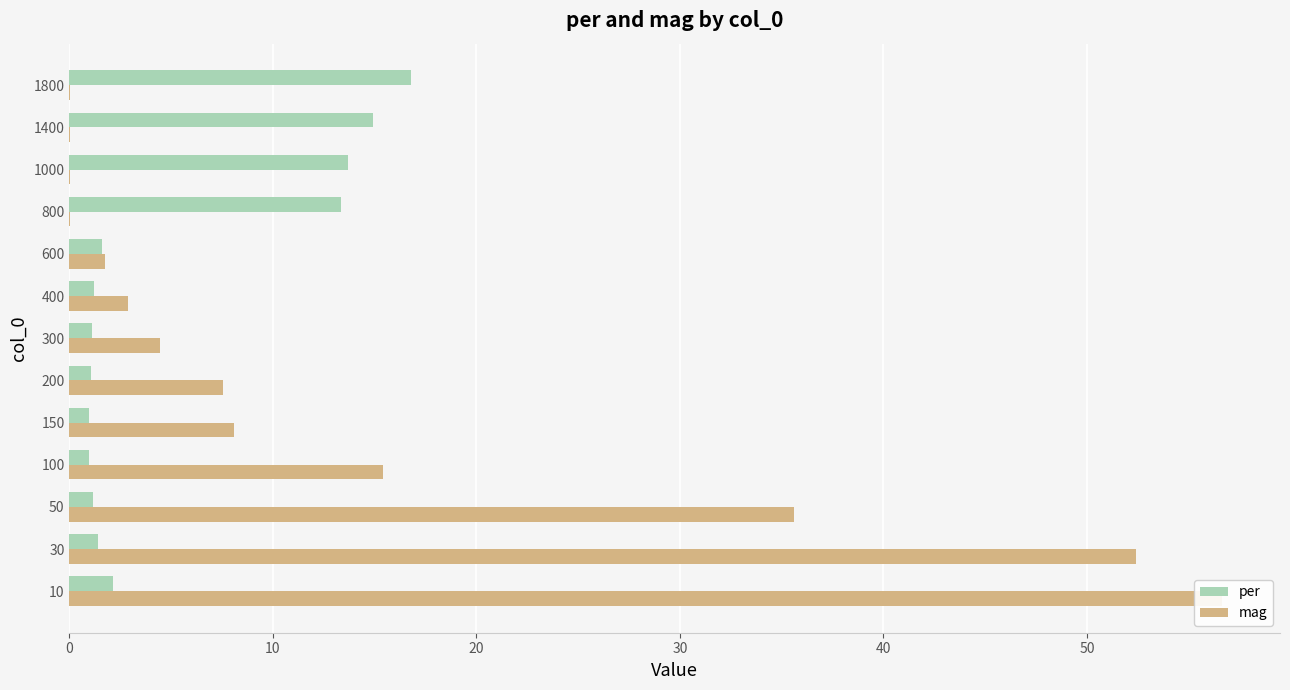

What is the label of the 12th bar from the right?

10